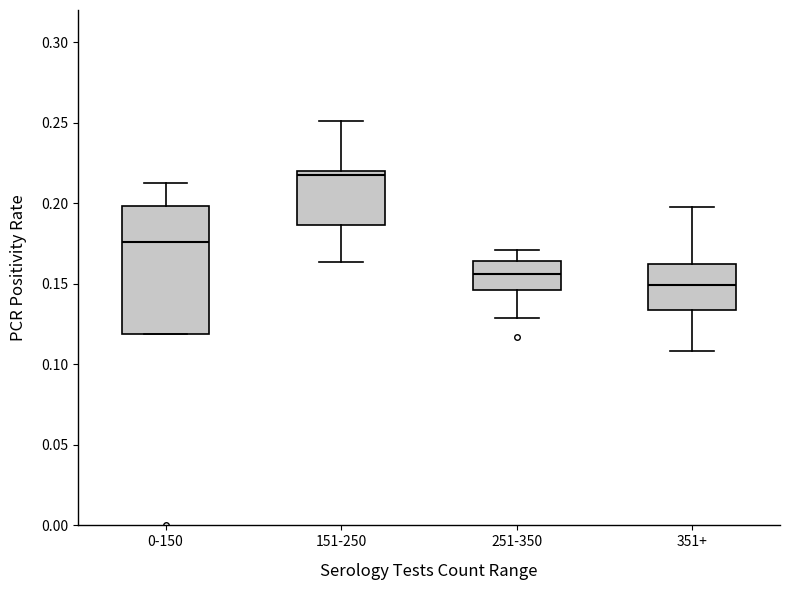

Reading left to right, read every box against the y-axis: the position of its median line, the range the box covers, and the ends of its whiskers. The values are not printed on the chart, so give them approximately, as read against the axis.

0-150: median 0.175, box 0.120 to 0.200, whiskers 0.120 to 0.210
151-250: median 0.220 (just below the box's upper edge), box 0.185 to 0.220, whiskers 0.165 to 0.250
251-350: median 0.155, box 0.145 to 0.165, whiskers 0.130 to 0.170
351+: median 0.150, box 0.135 to 0.160, whiskers 0.110 to 0.200